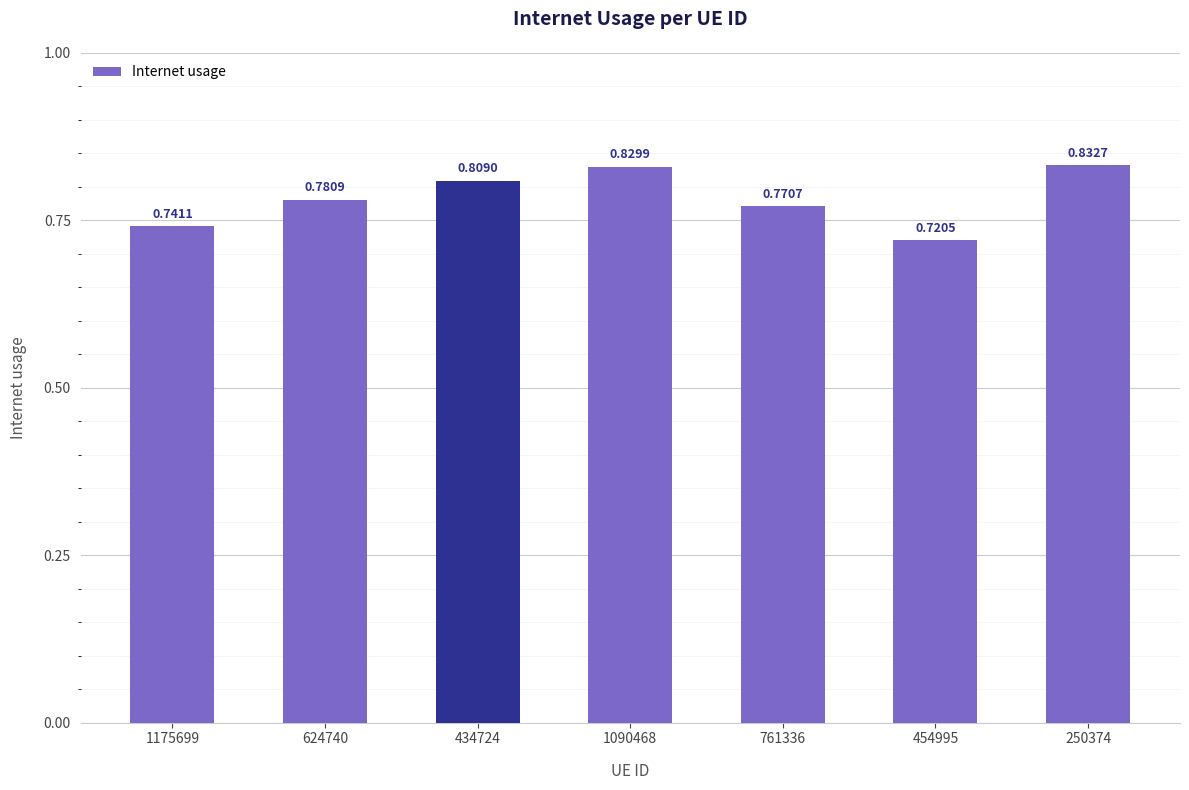

Between 761336 and 1175699, which is larger?

761336